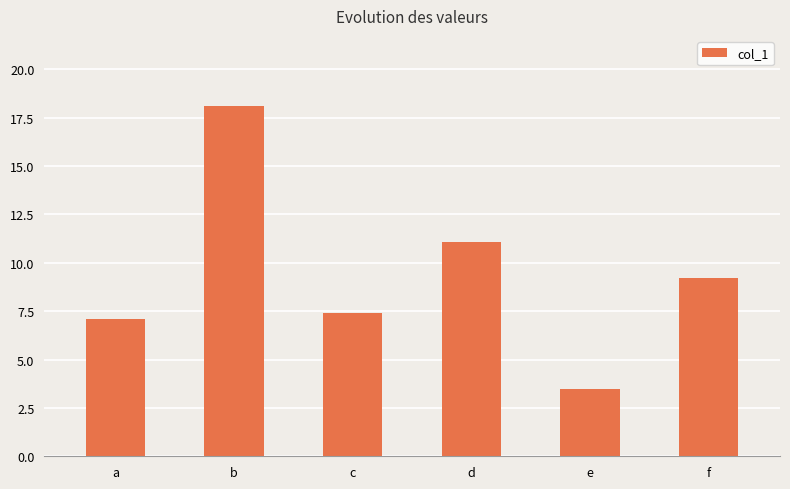

Rank the categories by value from highest to lowest.

b, d, f, c, a, e